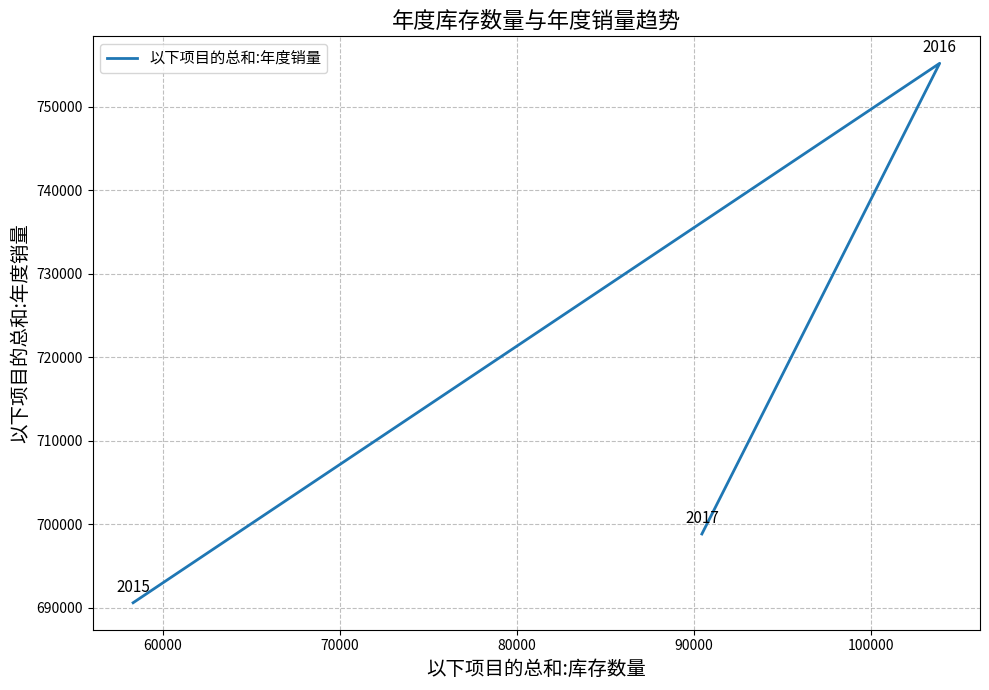

What is the greatest value displayed?

755200